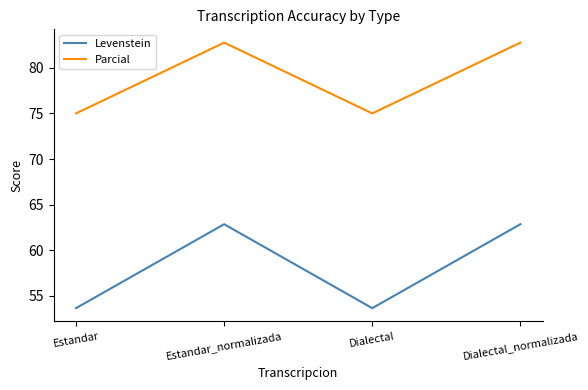

Which series has the largest range (max minus min)?

Levenstein